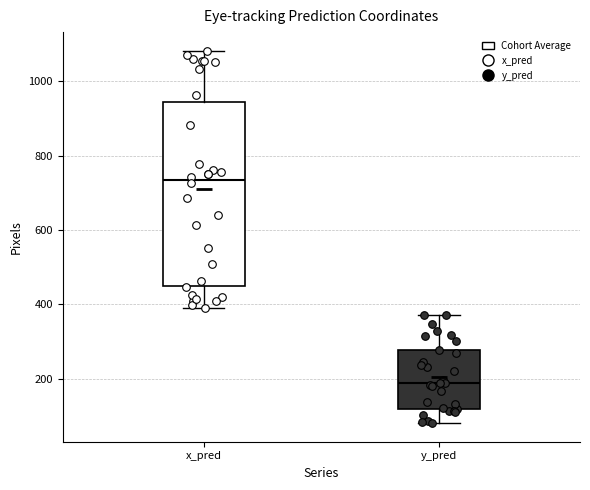

Reading left to right, transcribe this box plot: for each box, give where its median line is, the range the box spans, and where its two whiskers end, as read against the y-axis. The values are not printed on the chart, so give them approximately, as read against the axis.

x_pred: median 740, box 460 to 940, whiskers 400 to 1080
y_pred: median 180, box 120 to 280, whiskers 80 to 380